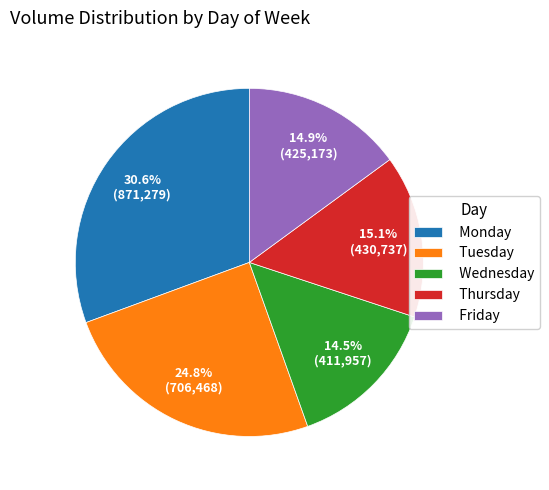

Is there any slice that represents more than half of the pie?

No